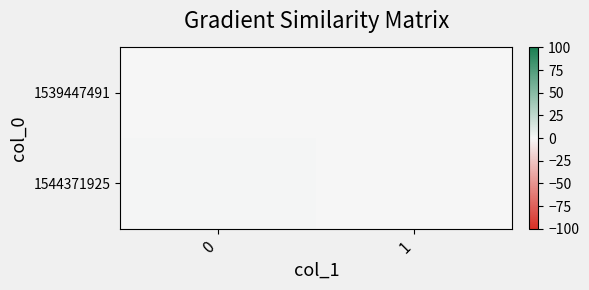

How many categories are shown in the chart?

2